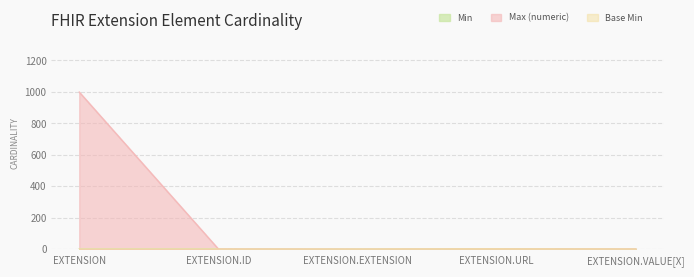

At which label does Max (numeric) reach its minimum?

EXTENSION.EXTENSION